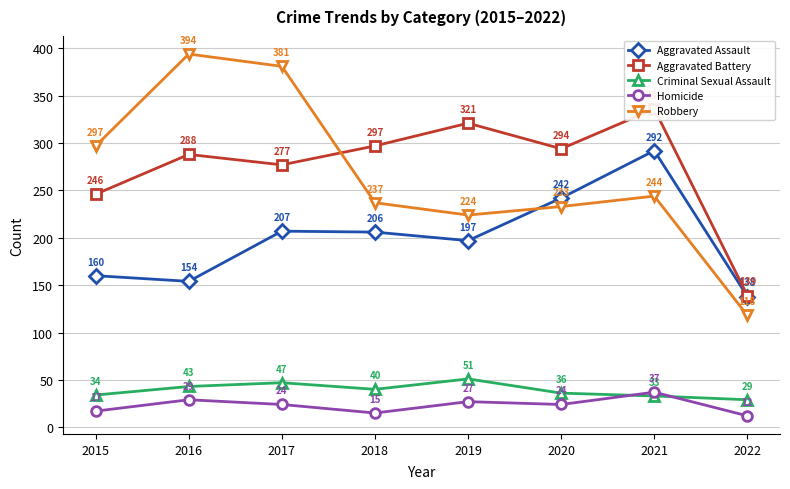

What is the difference between the highest and lowest values at 2016?

365